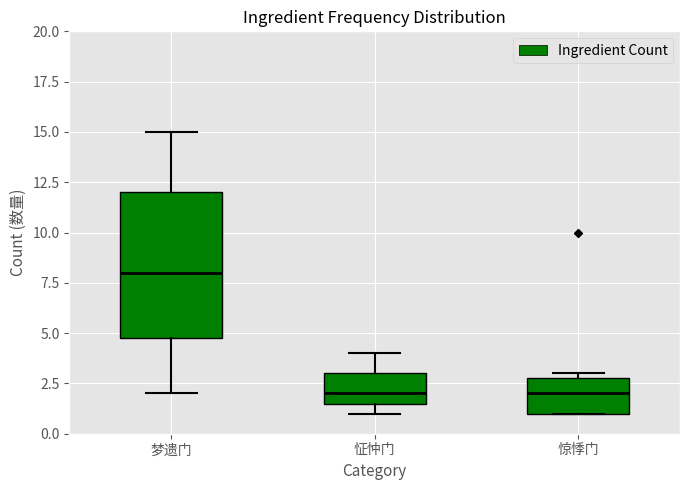

Where does the median line of the box for 惊悸门 sit on the y-axis? The values are not printed on the chart, so give them approximately, as read against the axis.

2.0